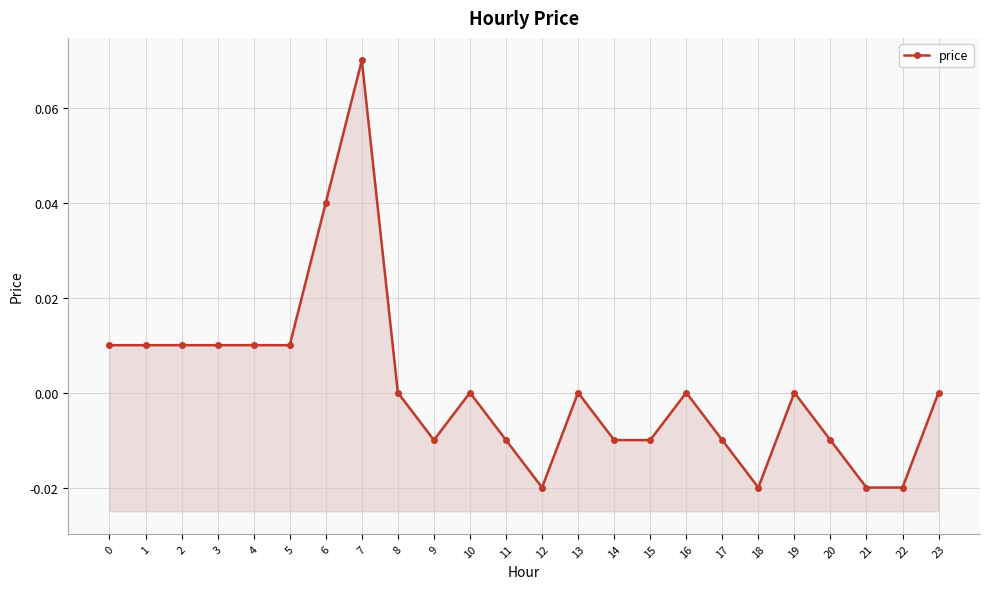

How many values exceed 0?

8